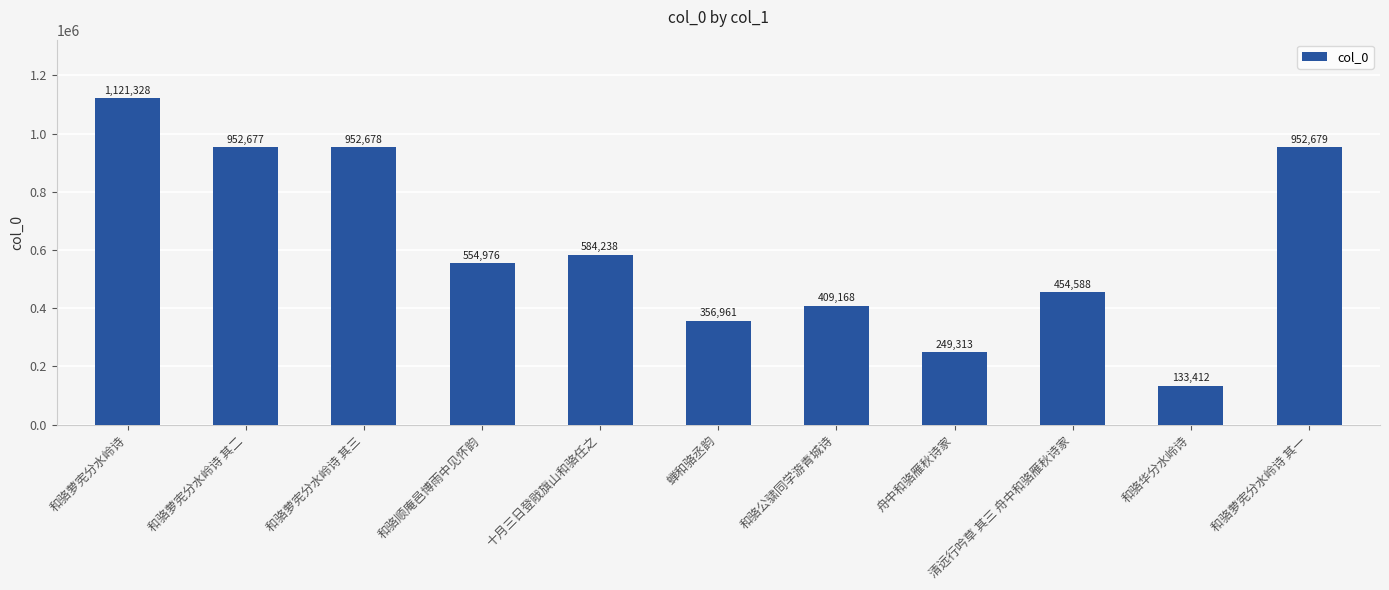

Reading left to right, what are all the values shown in this chart?

1121328	952677	952678	554976	584238	356961	409168	249313	454588	133412	952679